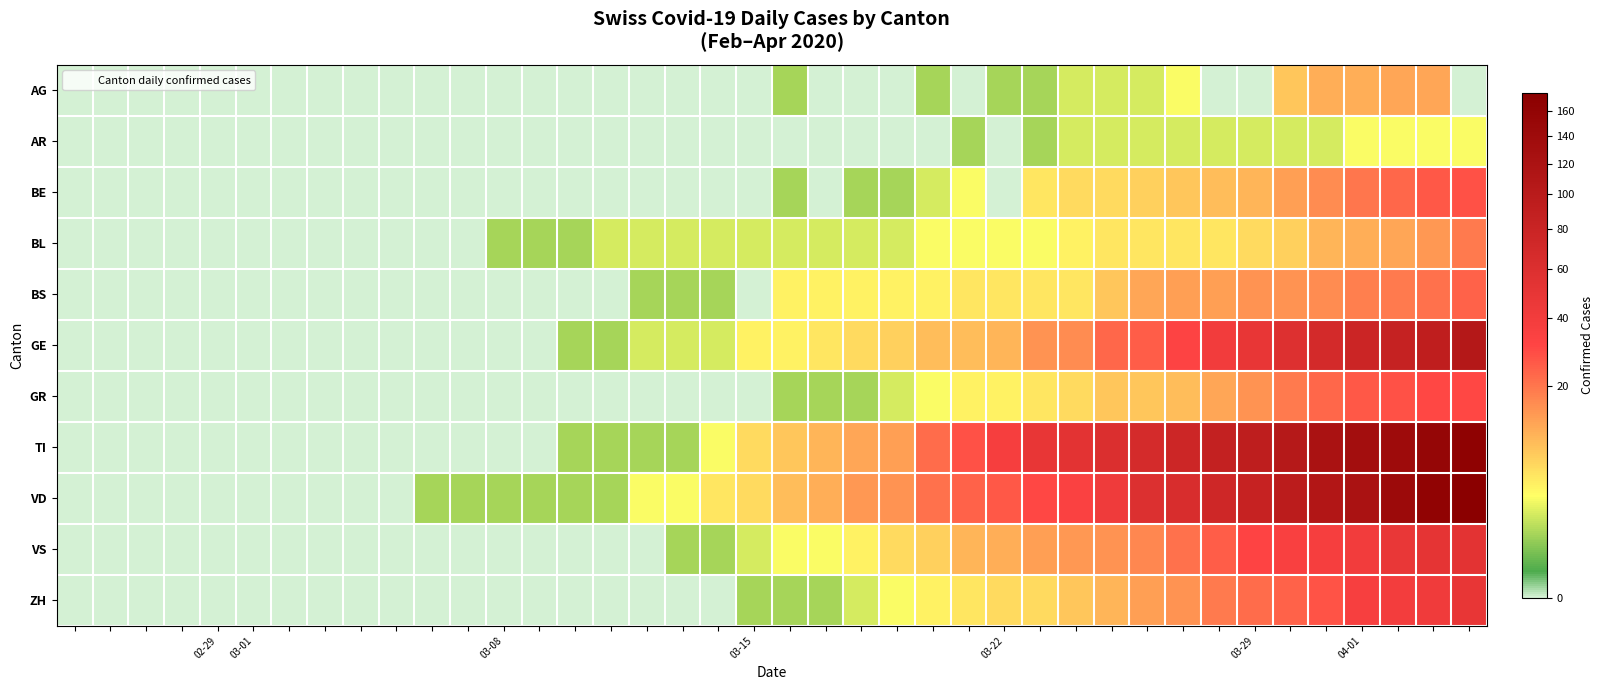

Reading left to right, list all the values displayed in this chart.

AG: 0	0	0	0	0	0	0	0	0	0	0	0	0	0	0	0	0	0	0	0	1	0	0	0	1	0	1	1	2	2	2	3	0	0	8	11	11	12	12	0
AR: 0	0	0	0	0	0	0	0	0	0	0	0	0	0	0	0	0	0	0	0	0	0	0	0	0	1	0	1	2	2	2	2	2	2	2	2	3	3	3	3
BE: 0	0	0	0	0	0	0	0	0	0	0	0	0	0	0	0	0	0	0	0	1	0	1	1	2	3	0	5	6	6	7	8	9	10	13	16	20	23	26	28
BL: 0	0	0	0	0	0	0	0	0	0	0	0	1	1	1	2	2	2	2	2	2	2	2	2	3	3	3	3	4	5	5	5	5	6	7	10	11	12	14	19
BS: 0	0	0	0	0	0	0	0	0	0	0	0	0	0	0	0	1	1	1	0	4	4	4	4	4	5	5	5	5	8	12	13	13	15	15	16	18	19	21	24
GE: 0	0	0	0	0	0	0	0	0	0	0	0	0	0	1	1	2	2	2	4	4	5	6	7	9	9	10	15	16	23	25	32	40	48	58	68	77	85	92	106
GR: 0	0	0	0	0	0	0	0	0	0	0	0	0	0	0	0	0	0	0	0	1	1	1	2	3	4	4	5	6	8	8	9	12	15	19	23	26	28	30	30
TI: 0	0	0	0	0	0	0	0	0	0	0	0	0	0	1	1	1	1	3	6	8	10	12	13	22	28	37	48	53	60	67	76	87	93	105	120	132	141	155	165
VD: 0	0	0	0	0	0	0	0	0	0	1	1	1	1	1	1	3	3	5	6	9	11	14	15	21	24	26	30	34	42	59	63	74	84	97	110	121	143	162	175
VS: 0	0	0	0	0	0	0	0	0	0	0	0	0	0	0	0	0	1	1	2	3	3	4	6	7	10	11	13	14	15	17	21	25	31	35	37	40	47	51	53
ZH: 0	0	0	0	0	0	0	0	0	0	0	0	0	0	0	0	0	0	0	1	1	1	2	3	4	5	6	6	8	10	13	15	19	22	24	27	36	39	41	48